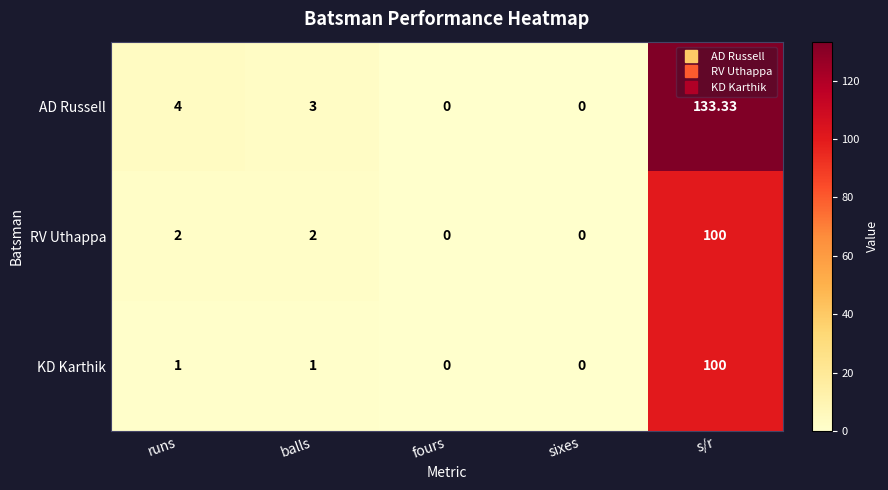

Where does the AD Russell series first go above 3?

runs